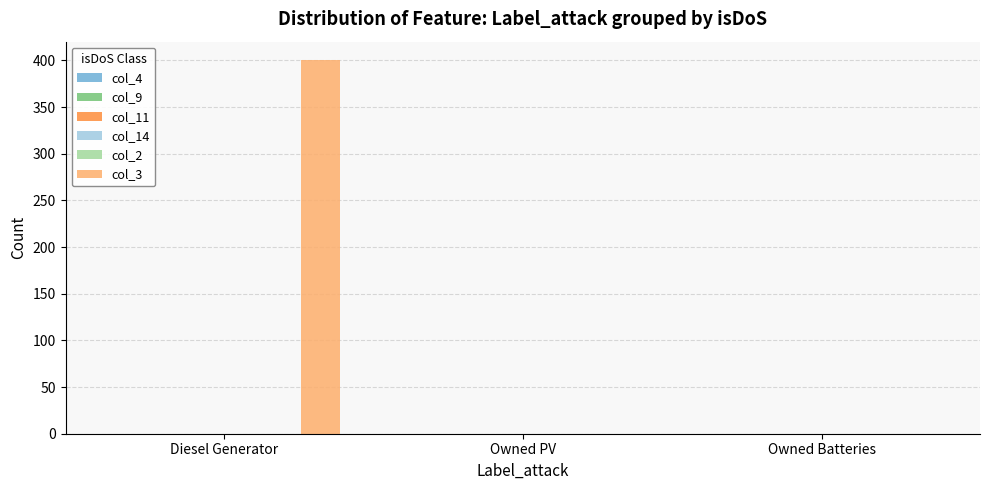

Are the bars horizontal?

No